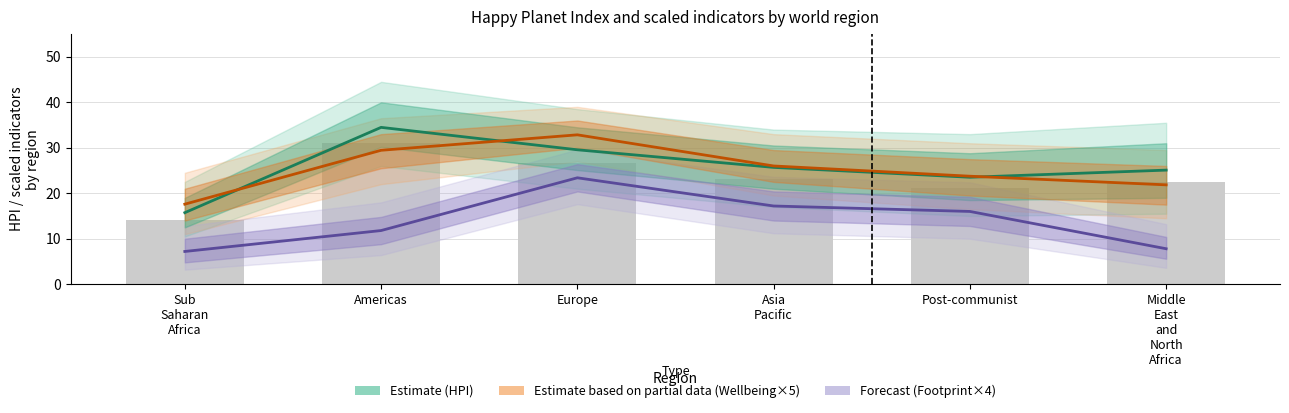

Which has a higher value, Americas or Asia
Pacific?

Americas